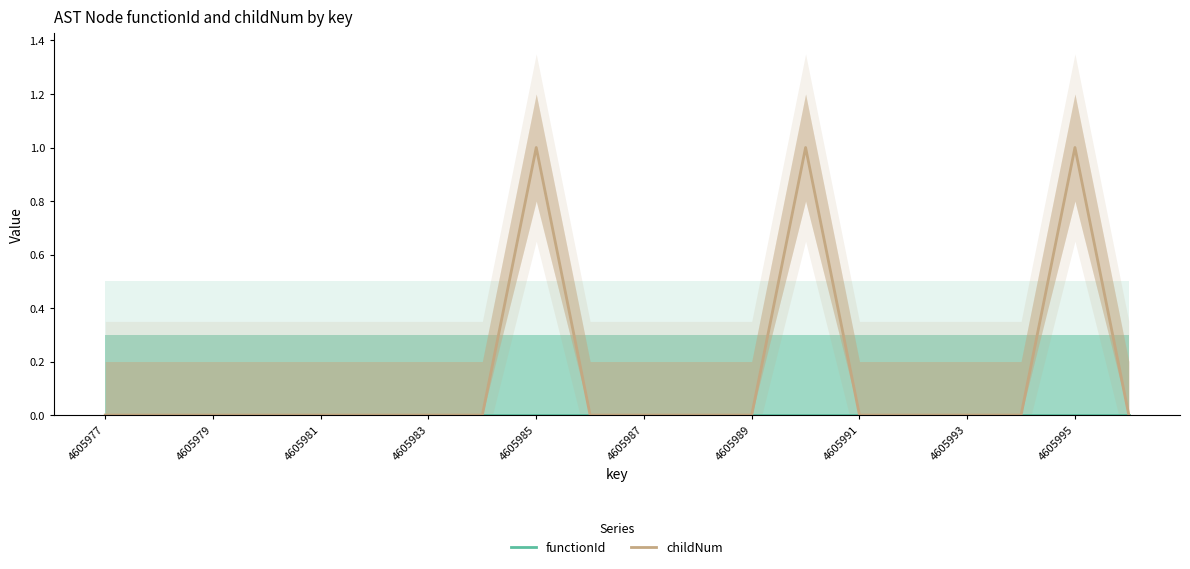

True or false: functionId and childNum cross at least once.

False